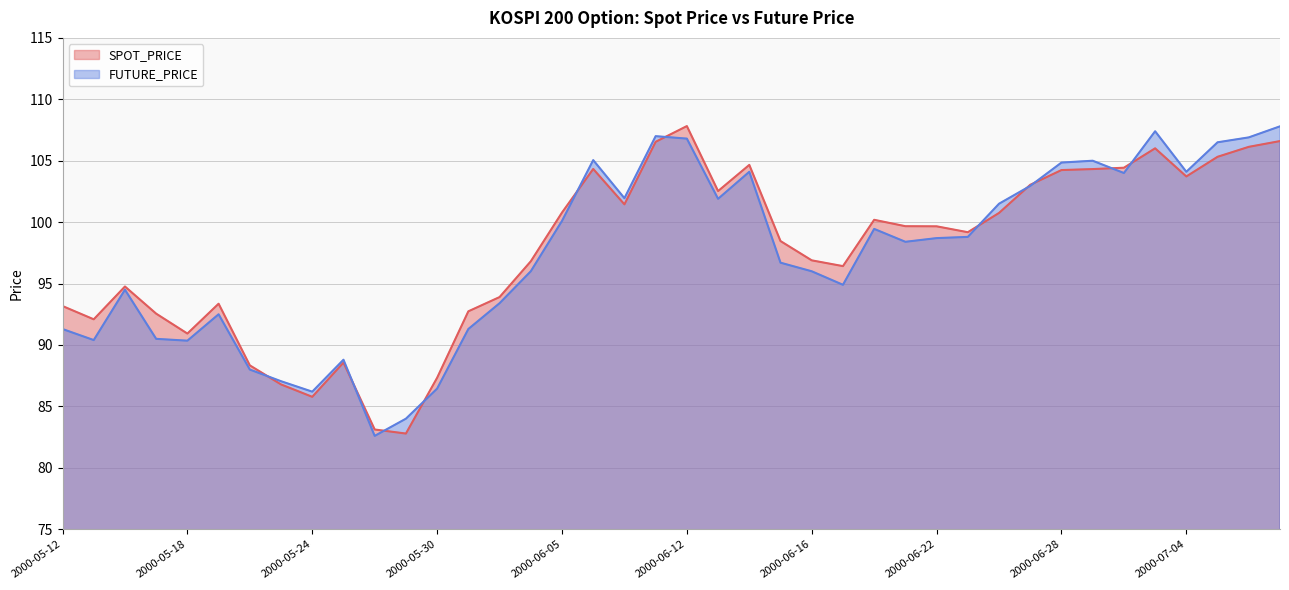

Which series has the largest total across all categories?

SPOT_PRICE